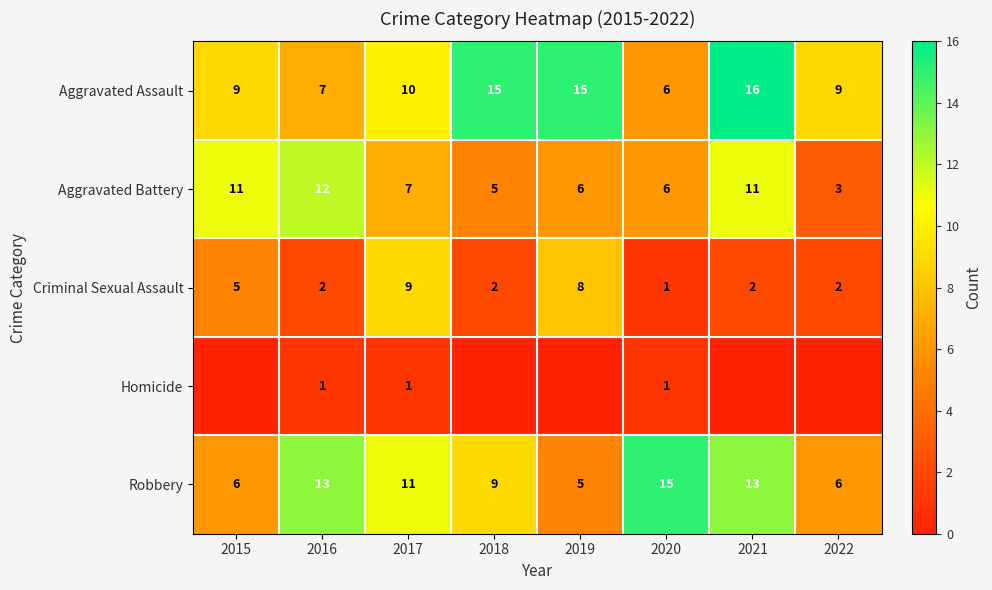

The Aggravated Assault series shows 8 at 2020. True or false?

False